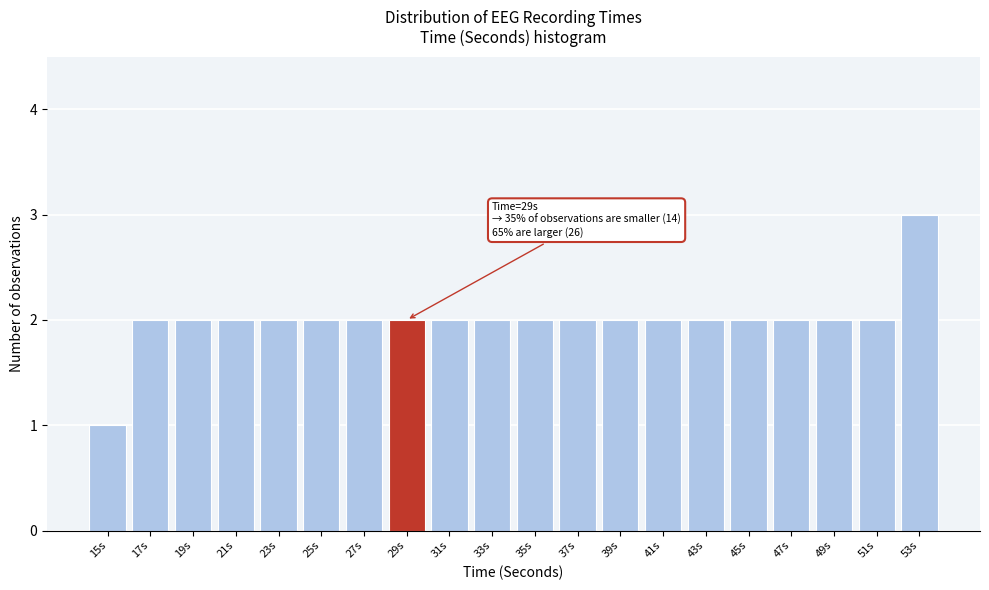

Which range on the x-axis has the tallest bar?

52 to 54